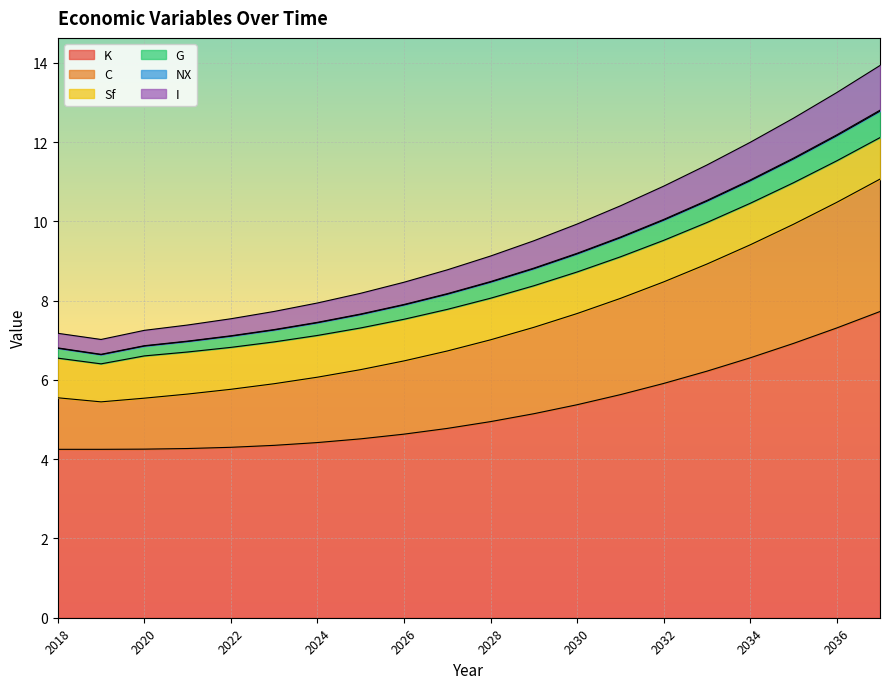

At which category does K reach its first local valley?

2019